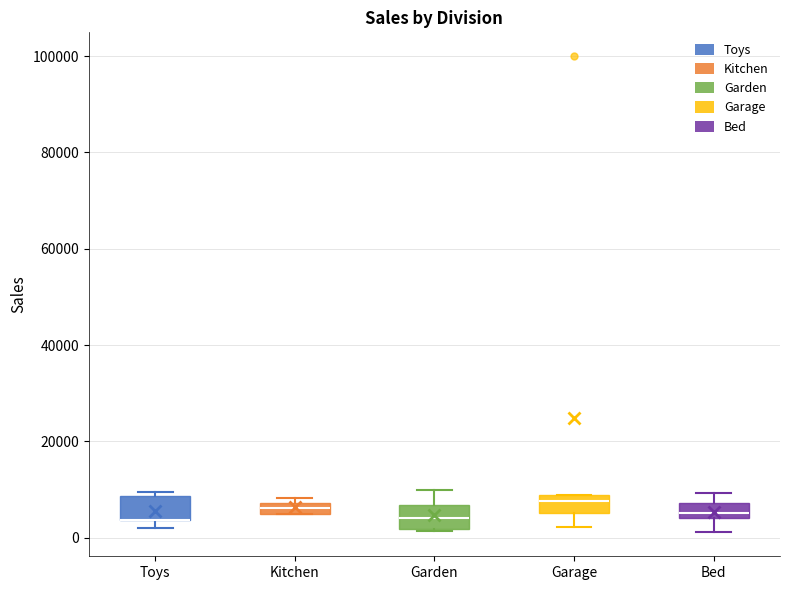

Where is the lower edge of the box for Kitchen on the y-axis? The values are not printed on the chart, so give them approximately, as read against the axis.

6000